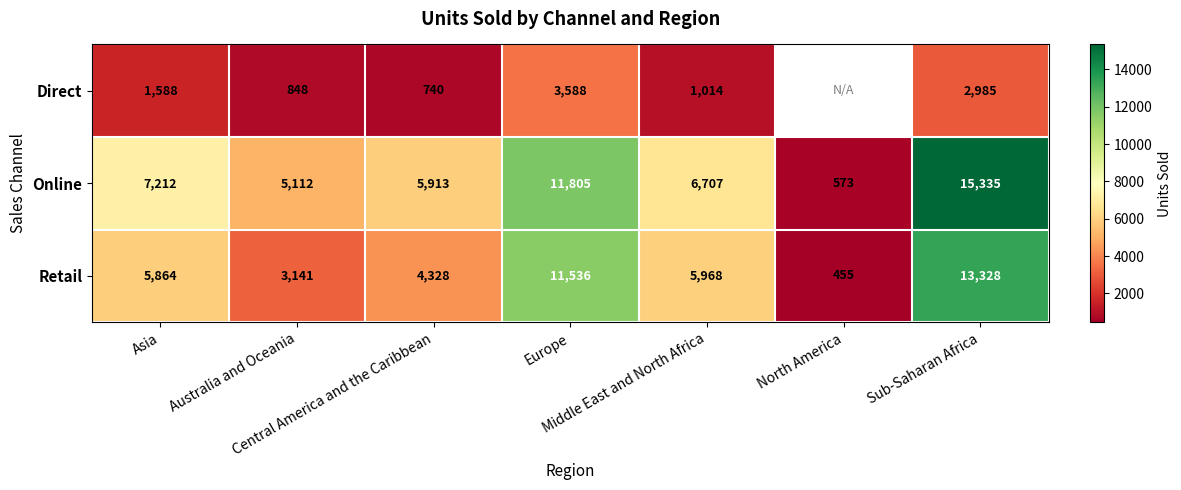

What is the sum of all Online values?

52657